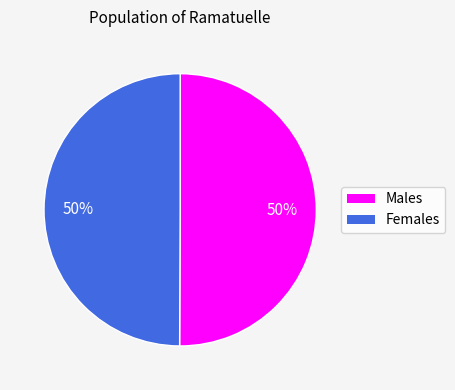

To the nearest percent, what portion does Males represent?

50%